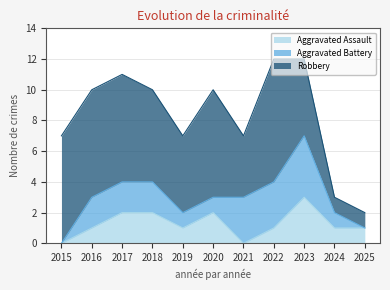

Reading left to right, what are all the values shown in this chart?

Aggravated Assault: 0	1	2	2	1	2	0	1	3	1	1
Aggravated Battery: 0	2	2	2	1	1	3	3	4	1	0
Robbery: 7	7	7	6	5	7	4	8	5	1	1